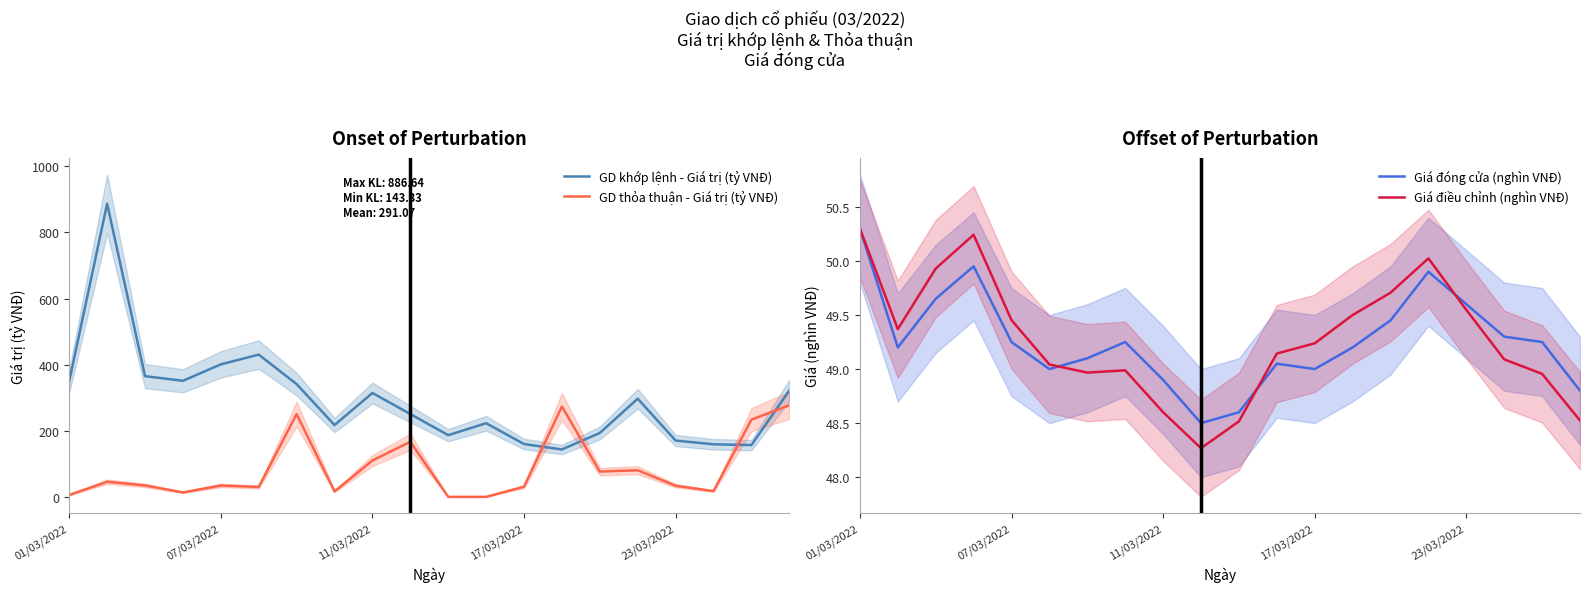

What is the label of the 20th point from the right?

01/03/2022